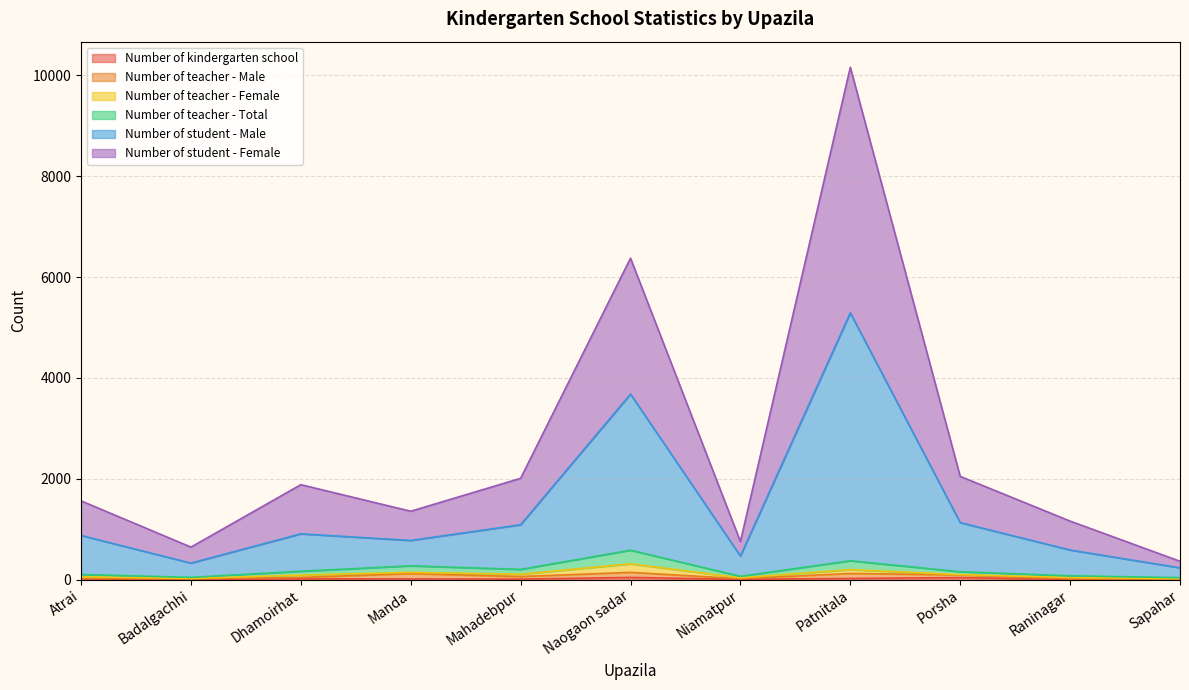

What position from the left is Patnitala?

8